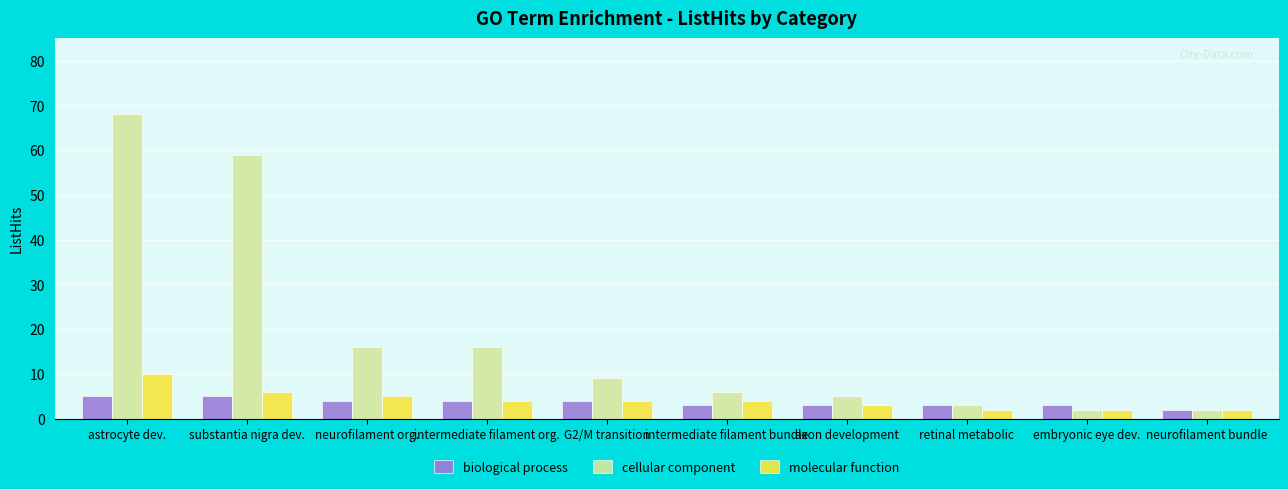

What is the spread (max minus min) of values at intermediate filament org.?

12